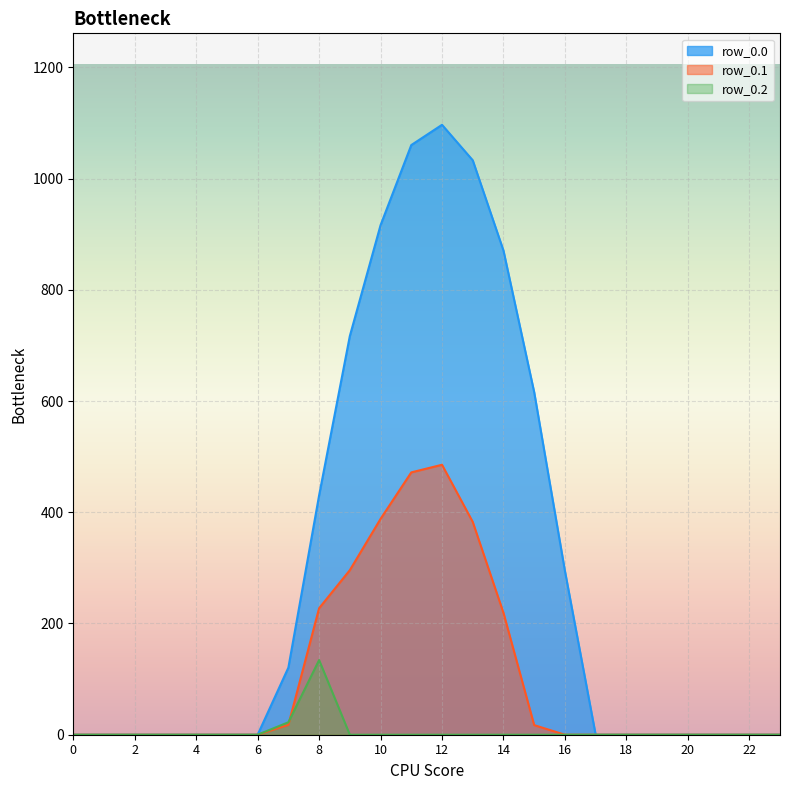

Reading right to left, what are all the values shown in this chart?

row_0.0: 0.0	0.0	0.0	0.0	0.0	0.0	0.0	294.5	615.9	870.6	1032.9	1096.7	1060.3	916.2	716.9	430.3	120.6	0.0	0.0	0.0	0.0	0.0	0.0	0.0
row_0.1: 0.0	0.0	0.0	0.0	0.0	0.0	0.0	0.0	17.3	219.2	382.7	485.4	471.7	388.1	295.9	227.5	17.7	0.0	0.0	0.0	0.0	0.0	0.0	0.0
row_0.2: 0.0	0.0	0.0	0.0	0.0	0.0	0.0	0.0	0.0	0.0	0.0	0.0	0.0	0.0	0.0	134.2	22.3	0.0	0.0	0.0	0.0	0.0	0.0	0.0